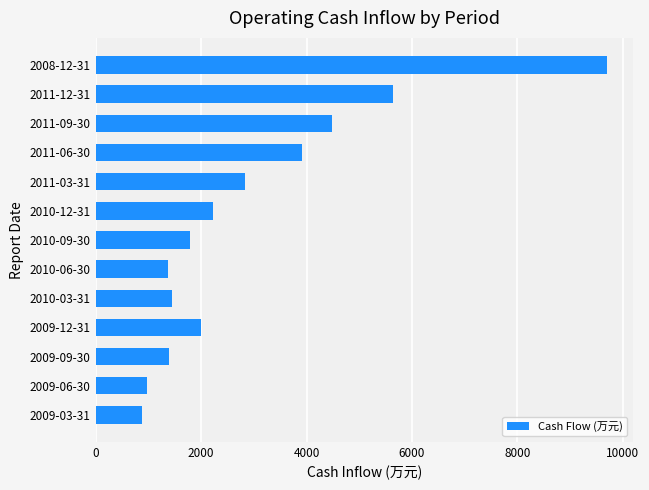

What is the change in value from 2009-12-31 to 2010-03-31?

-556